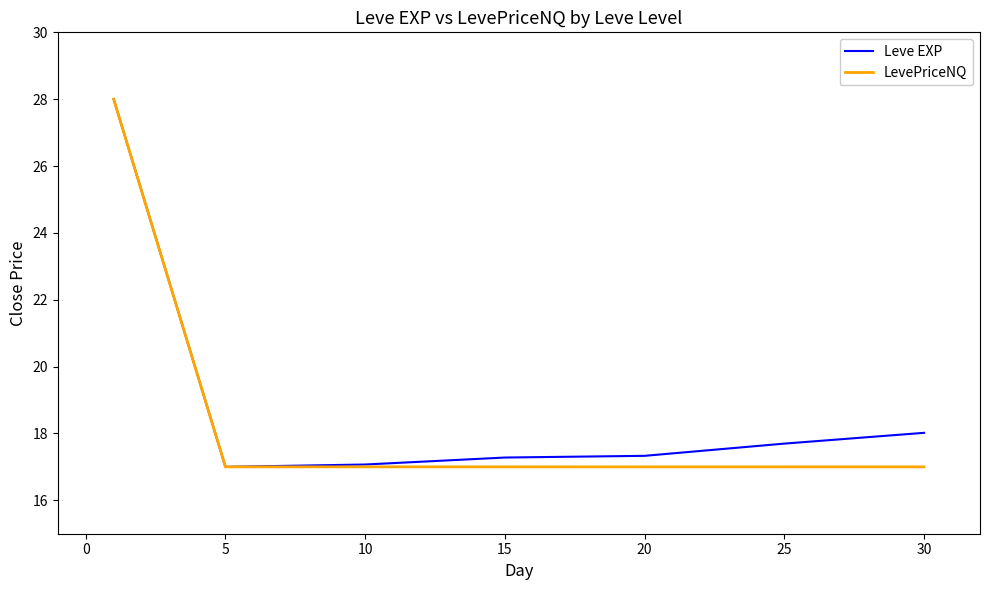

What is the highest value of the Leve EXP series?

28.0